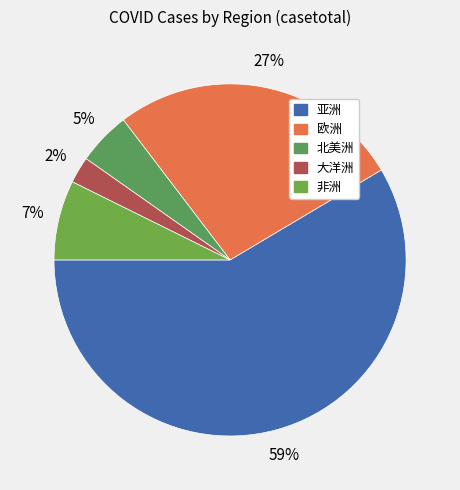

True or false: 北美洲 accounts for 5% of the total.

True